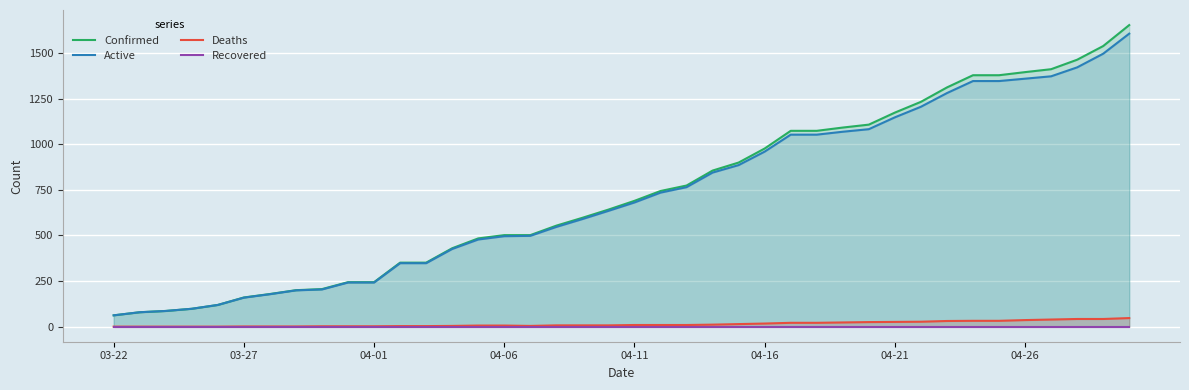

The Confirmed series shows 592 at 11. True or false?

False